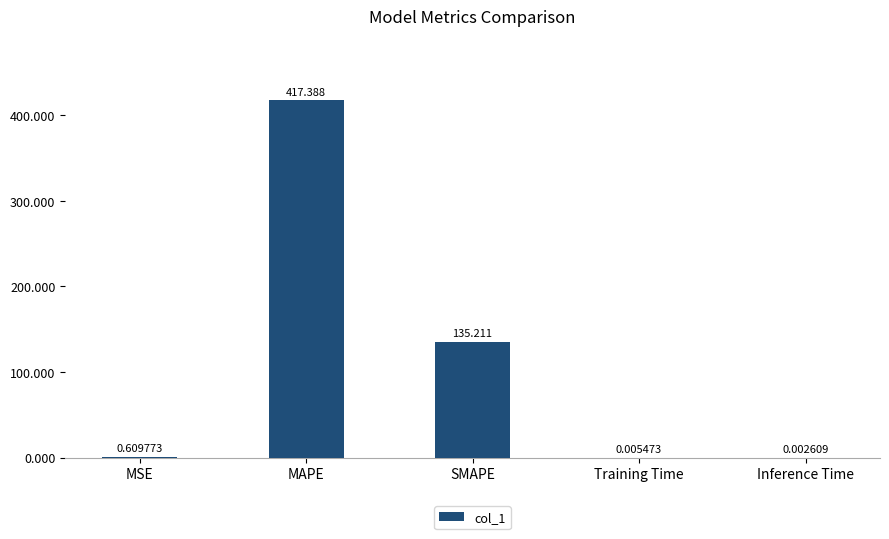

How many distinct data groups are displayed?

1